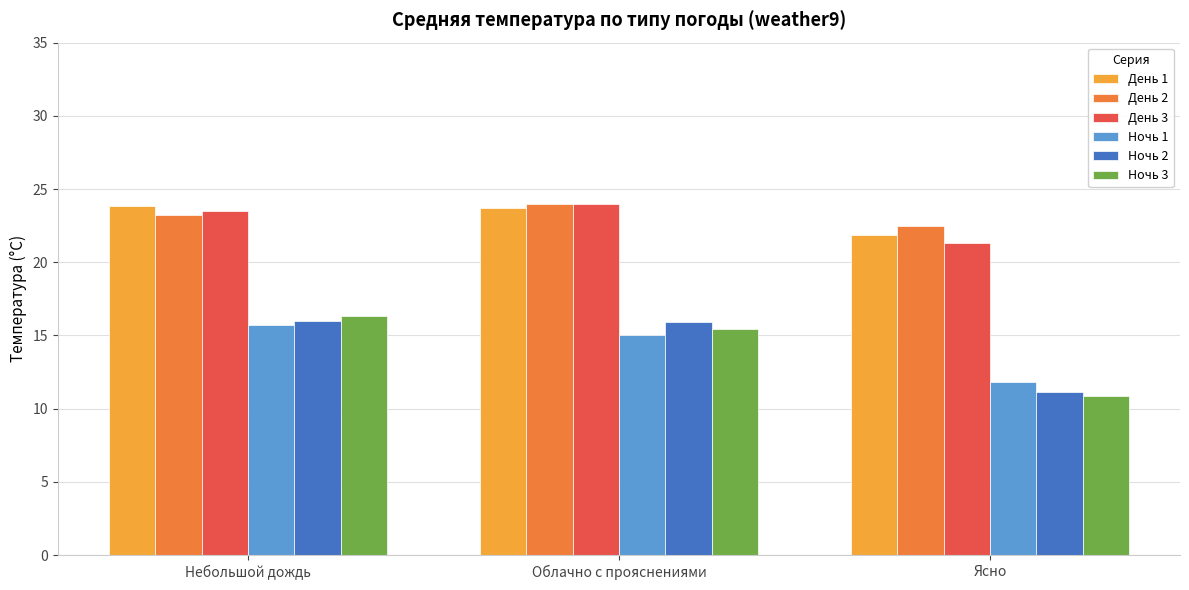

Which label corresponds to the smallest value in the chart?

Ясно